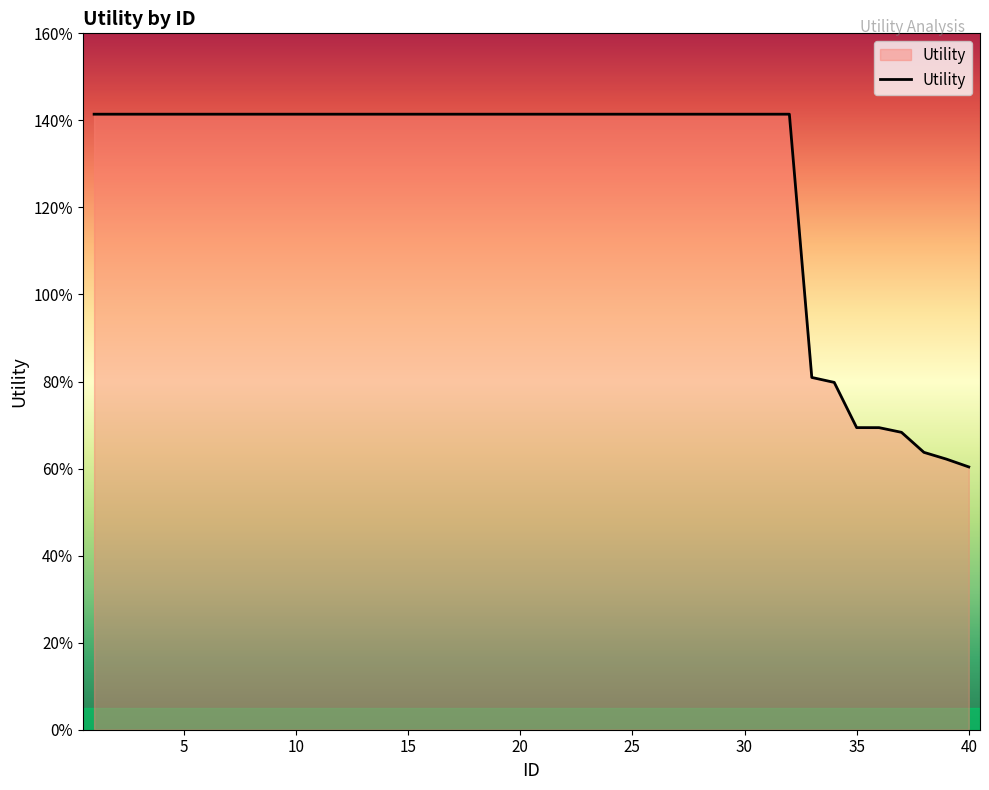

Does the chart have visible grid lines?

No